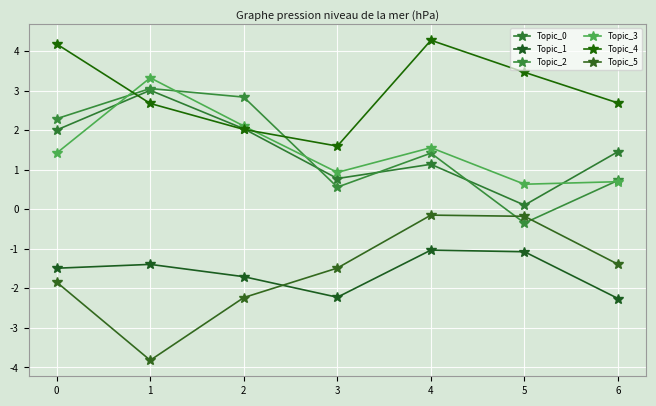

True or false: Topic_2 has more than 2 points higher than both neighbors.

False